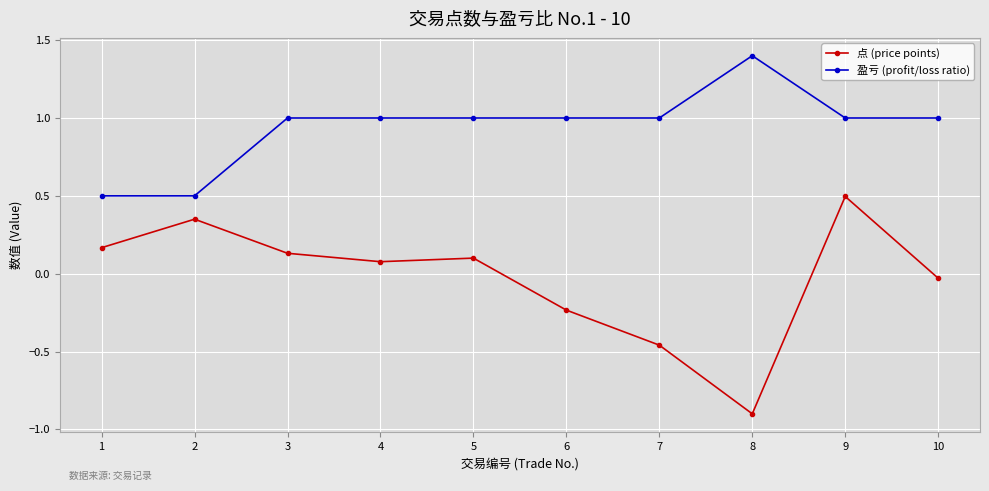

What is the spread (max minus min) of values at 5?

0.9